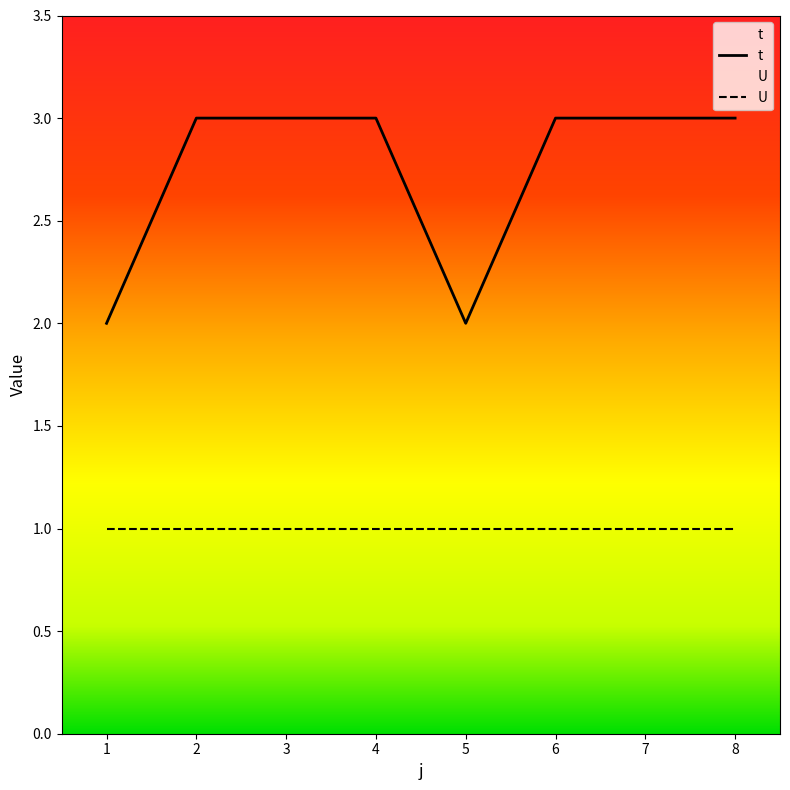

What is the greatest value displayed?

3